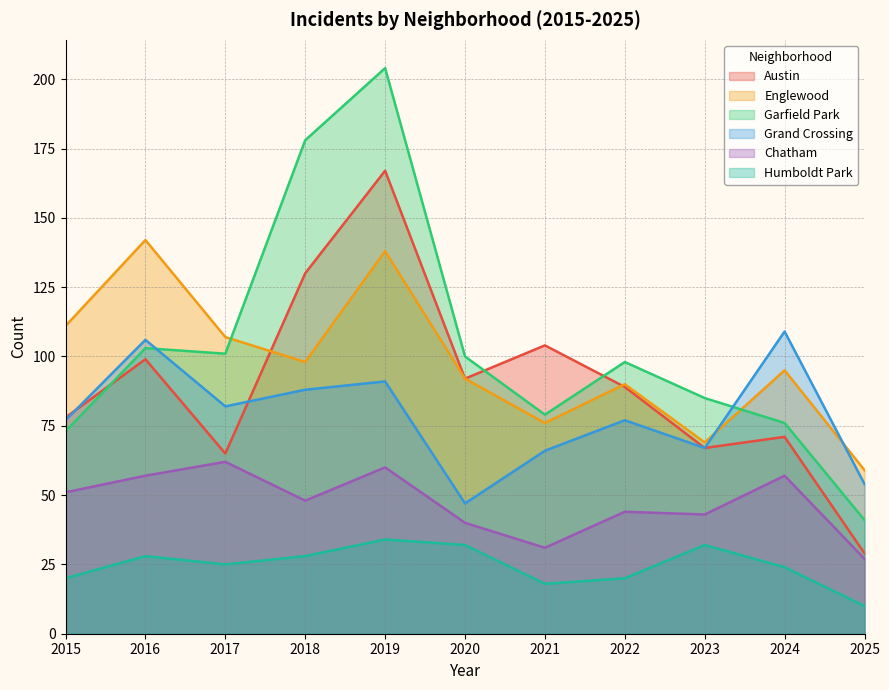

At which category is the sum across all series the highest?

2019